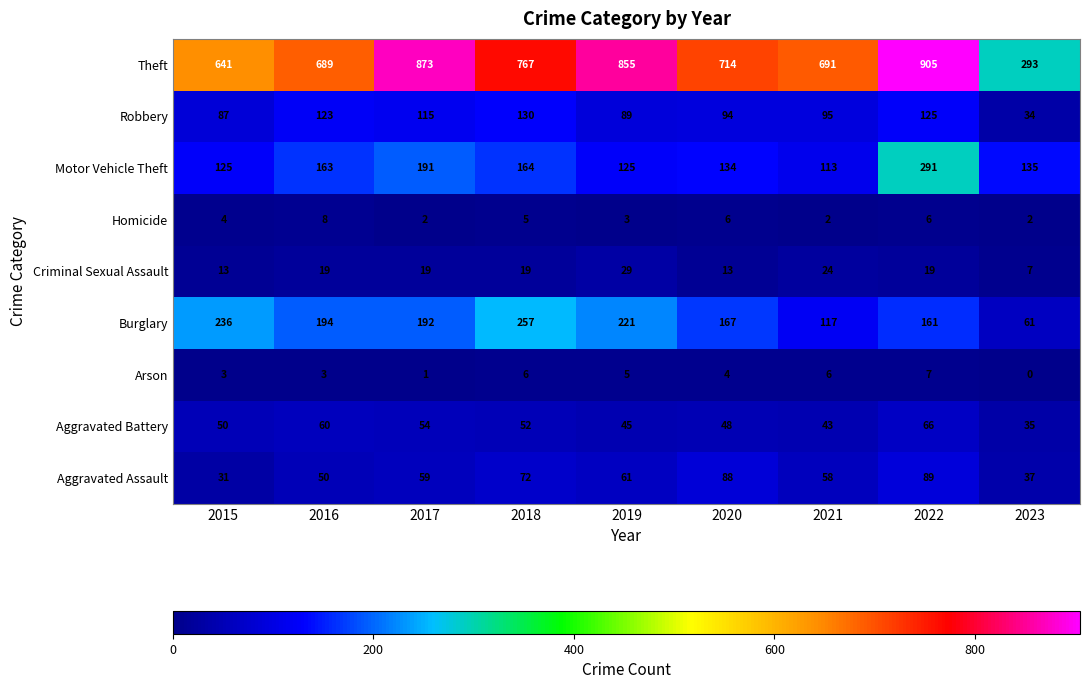

What is the difference between the maximum and minimum values in the Theft series?

612